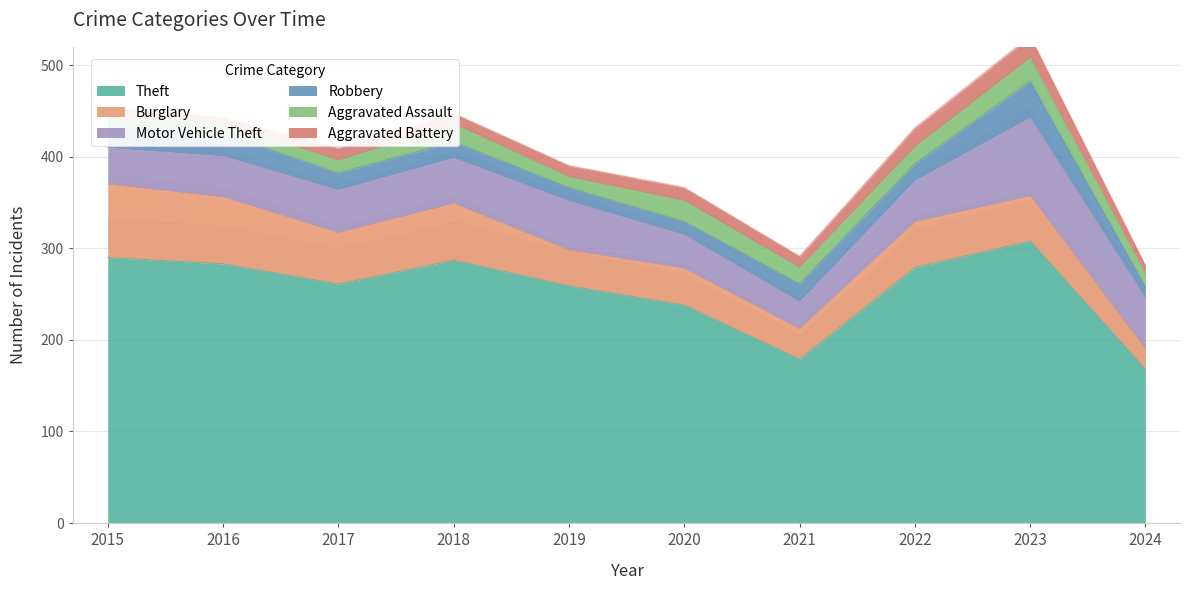

What are all the series names shown in the legend?

Theft, Burglary, Motor Vehicle Theft, Robbery, Aggravated Assault, Aggravated Battery